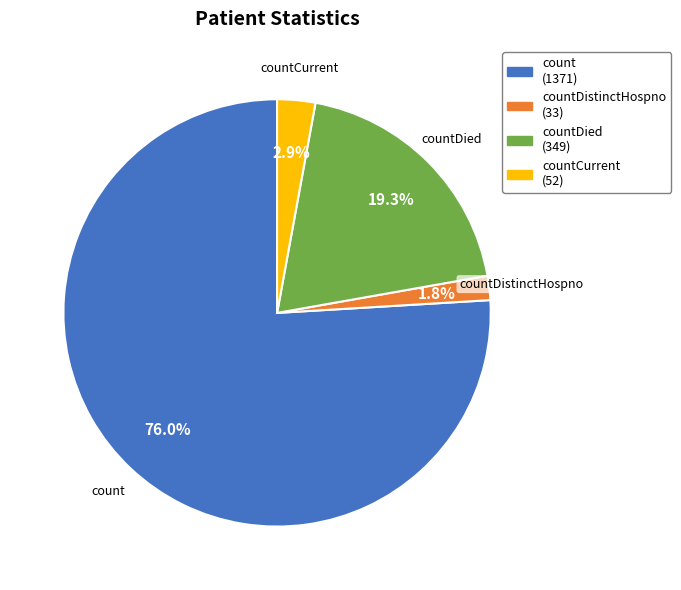

How many slices are in this pie chart?

4